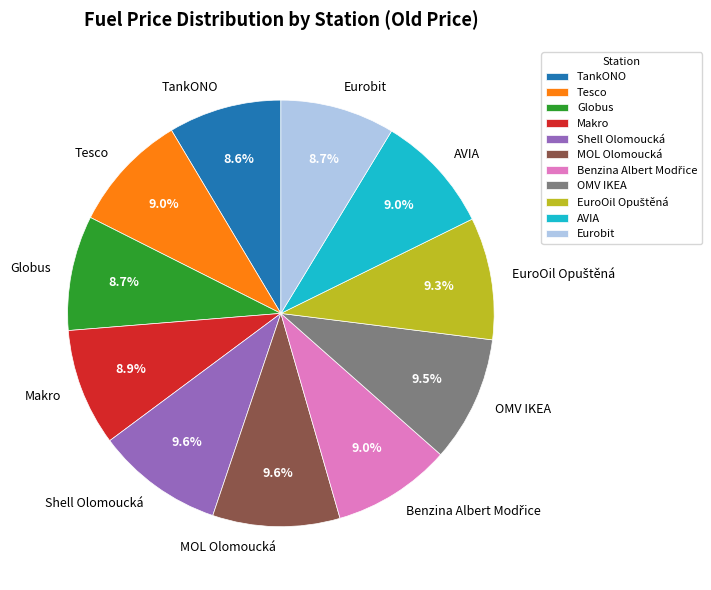

Count the number of slices in the pie.

11